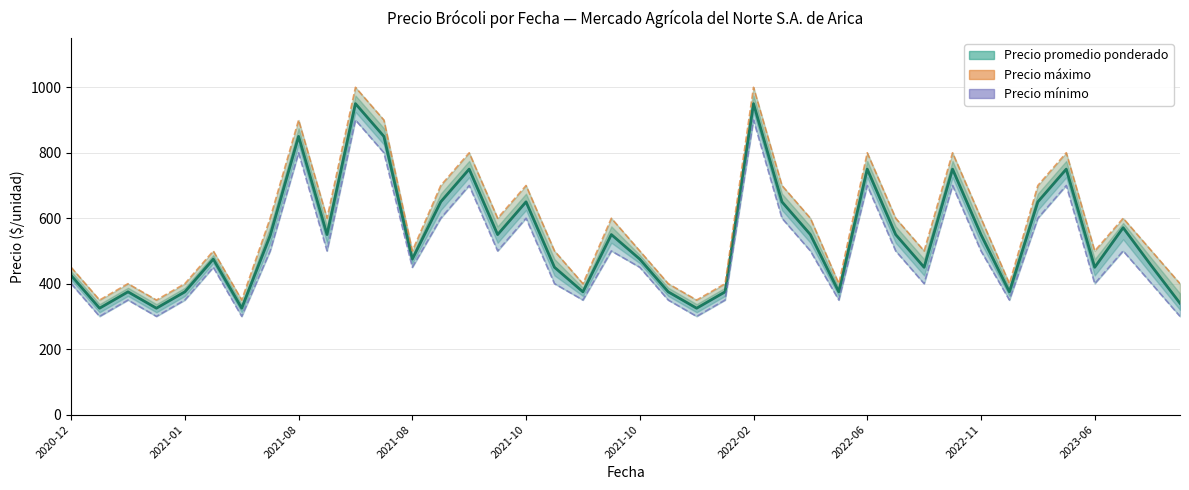

True or false: Precio máximo and Precio promedio ponderado intersect in this chart.

False